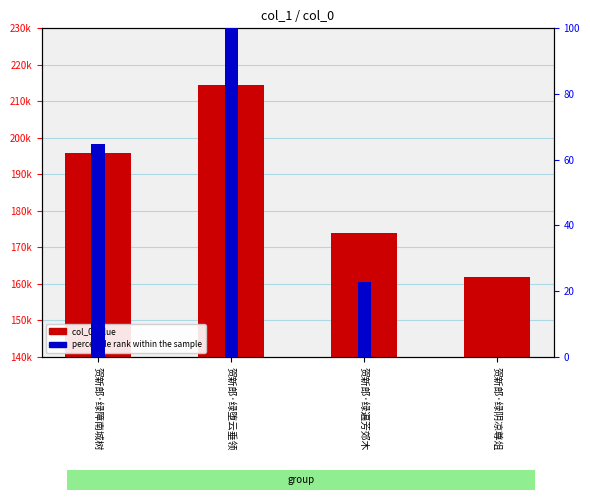

Reading left to right, what are all the values shown in this chart?

col_0 value: 贺新郎·绿障南城树=195968.0	贺新郎·绿堕云垂领=214513.0	贺新郎·绿遍芳郊木=173834.0	贺新郎·绿阴凉尊俎=161804.0
percentile rank within the sample: 贺新郎·绿障南城树=64.8	贺新郎·绿堕云垂领=100.0	贺新郎·绿遍芳郊木=22.8	贺新郎·绿阴凉尊俎=0.0